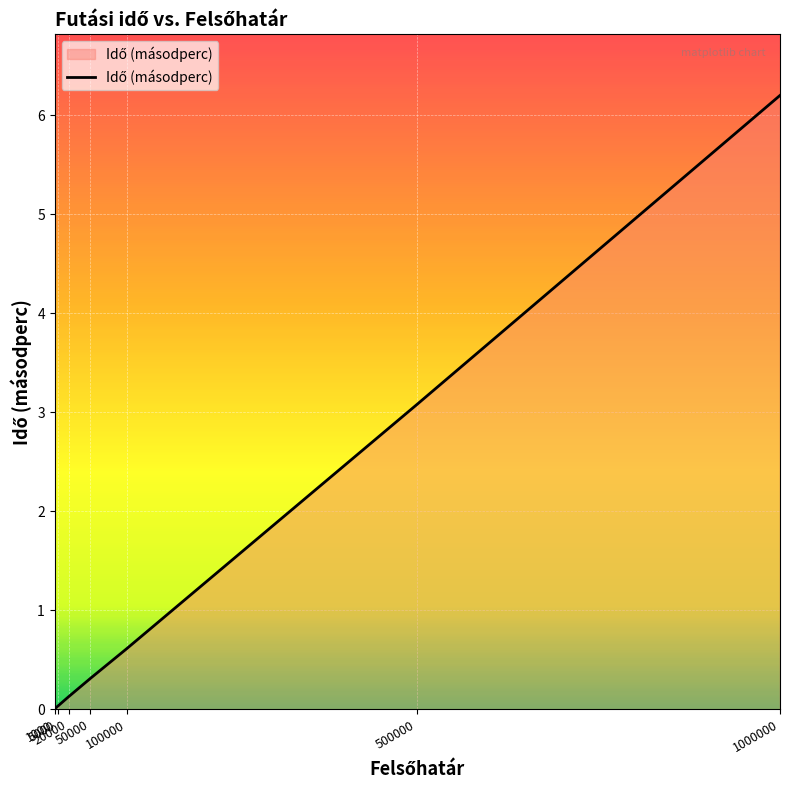

Is it true that the value at 1000 is 0.0?

True